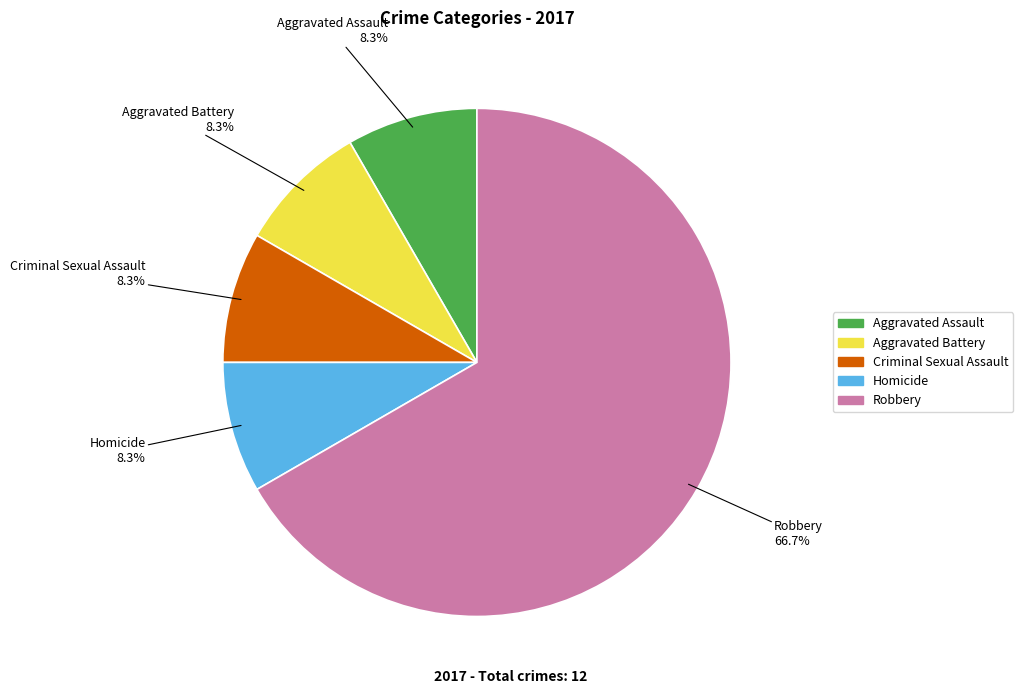

To the nearest percent, what is the combined percentage of Robbery and Criminal Sexual Assault?

75%